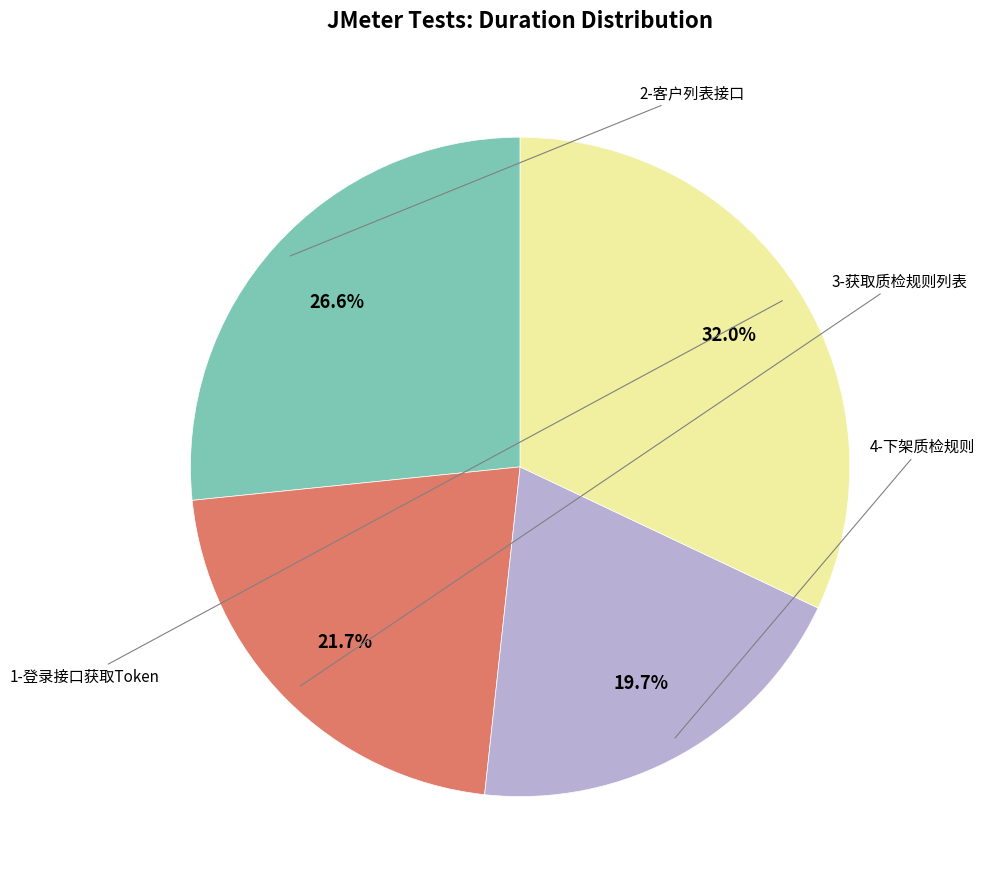

Does any single category account for the majority?

No